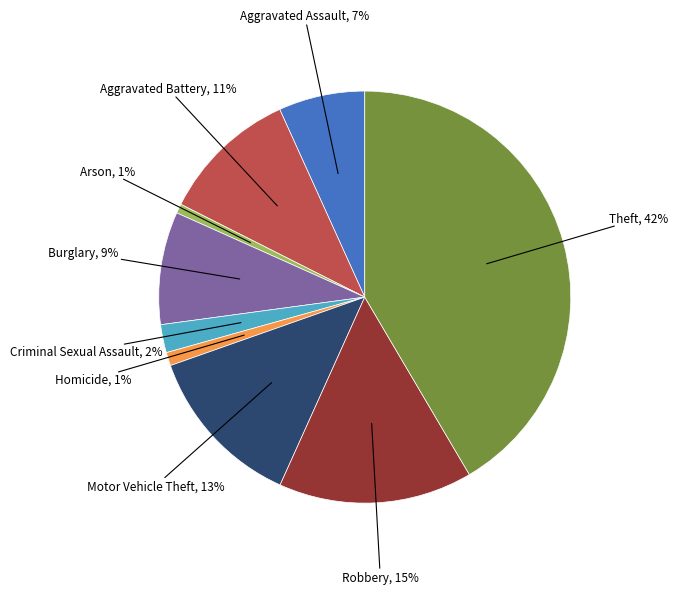

Does any single category account for the majority?

No